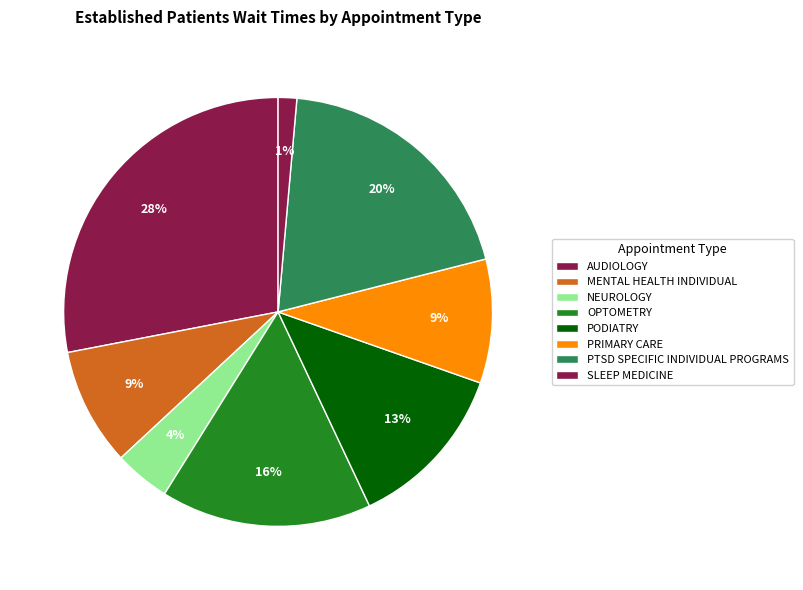

Is it true that SLEEP MEDICINE is 12% of the pie?

False